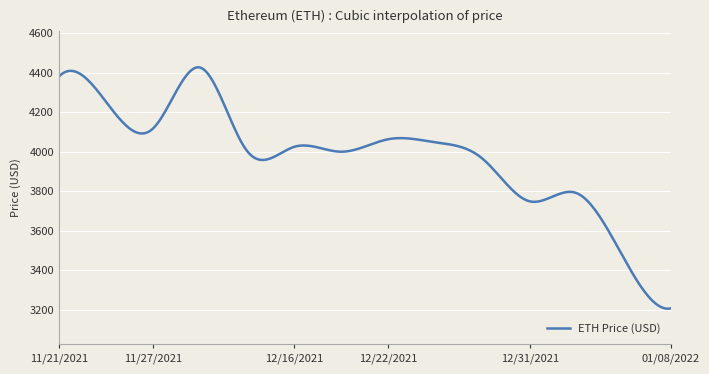

What is the difference between the maximum and minimum values?

1221.7